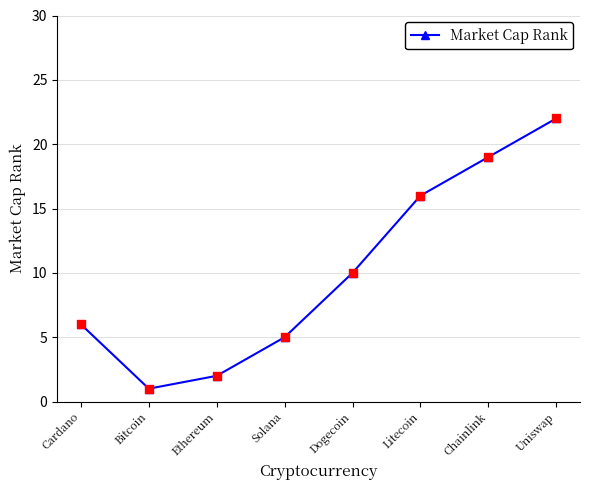

What is the change in value from Bitcoin to Solana?

+4